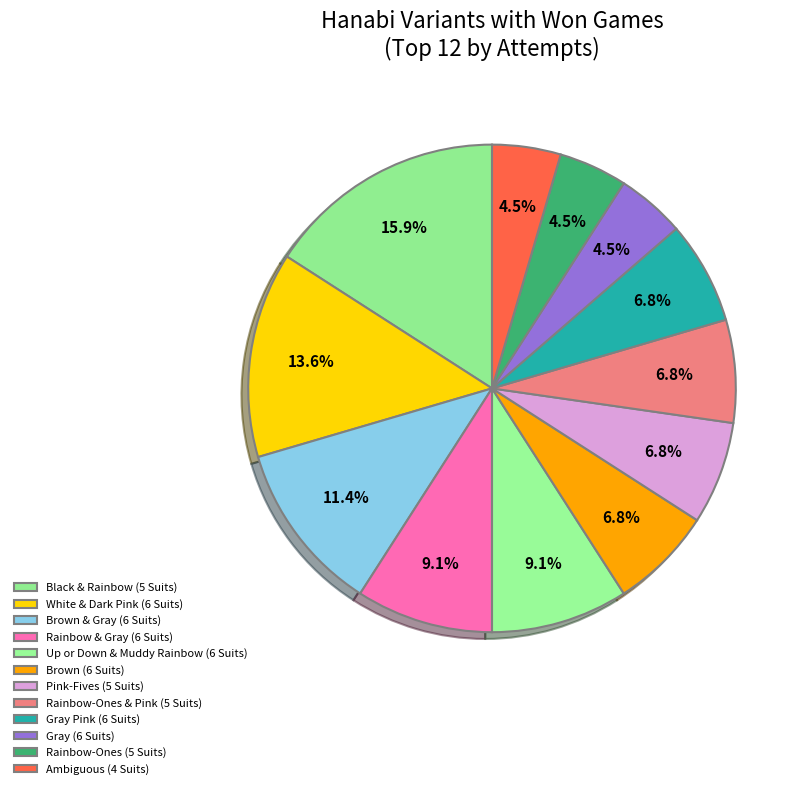

Count the number of slices in the pie.

12